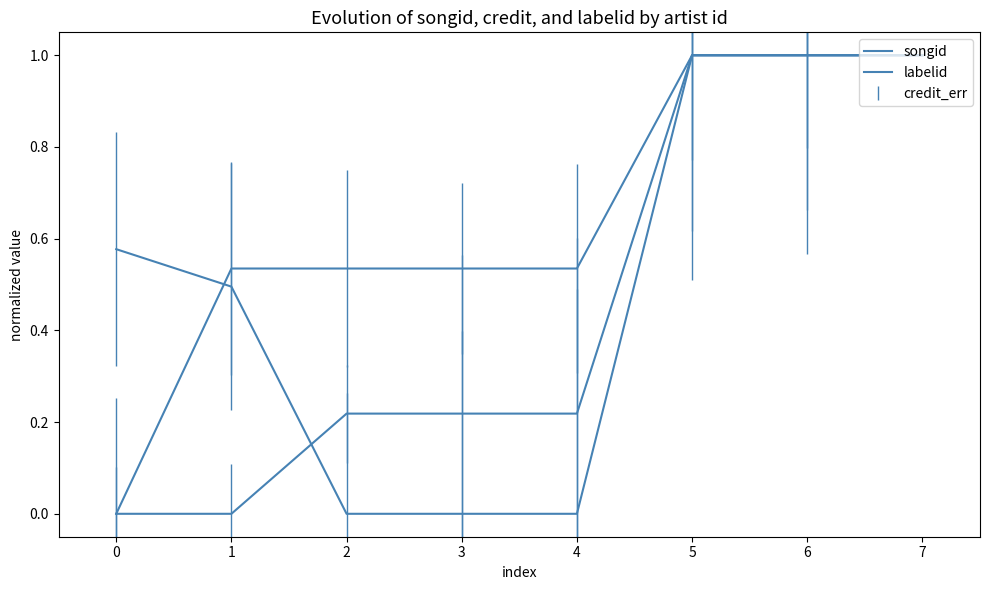

How many lines are shown in the chart?

3